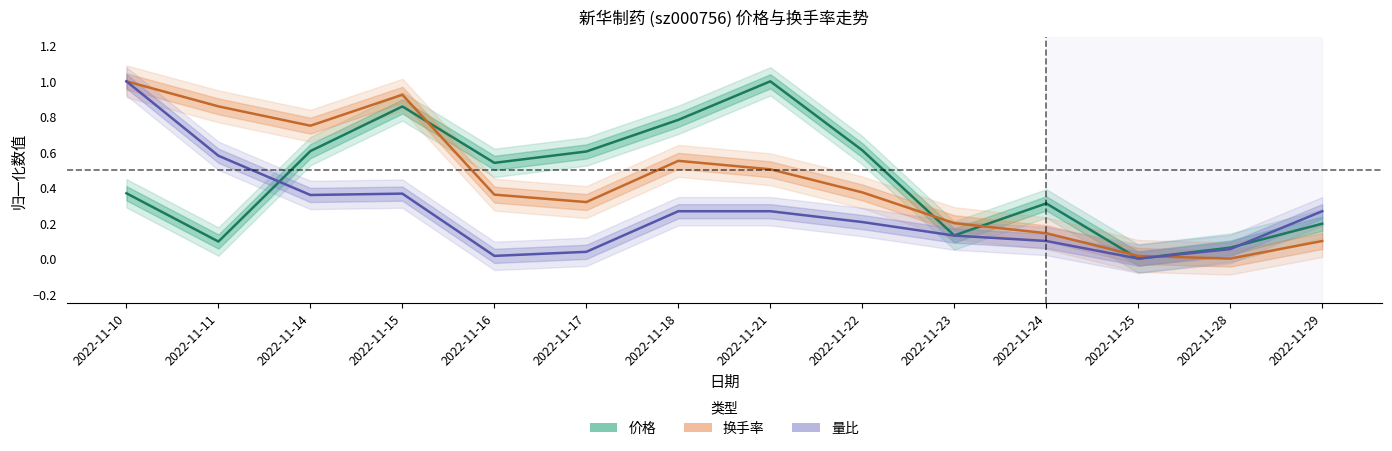

What is the sum of all 换手率 values?

6.1